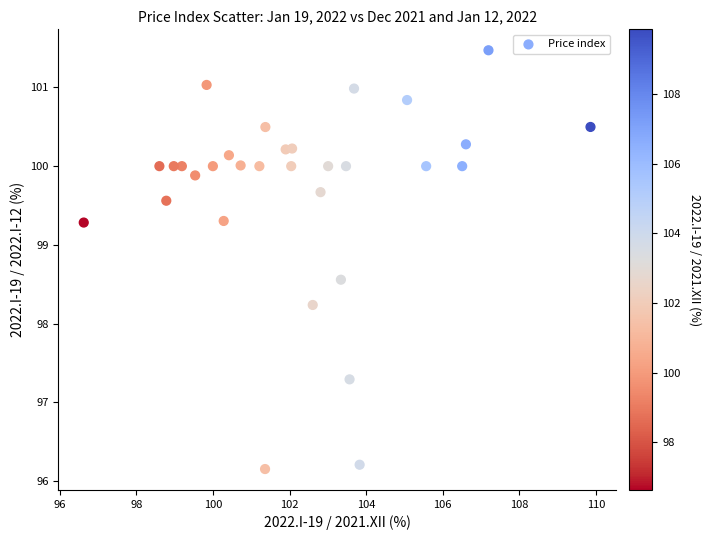

What Y value in the scatter plot is closest to 98?

98.2